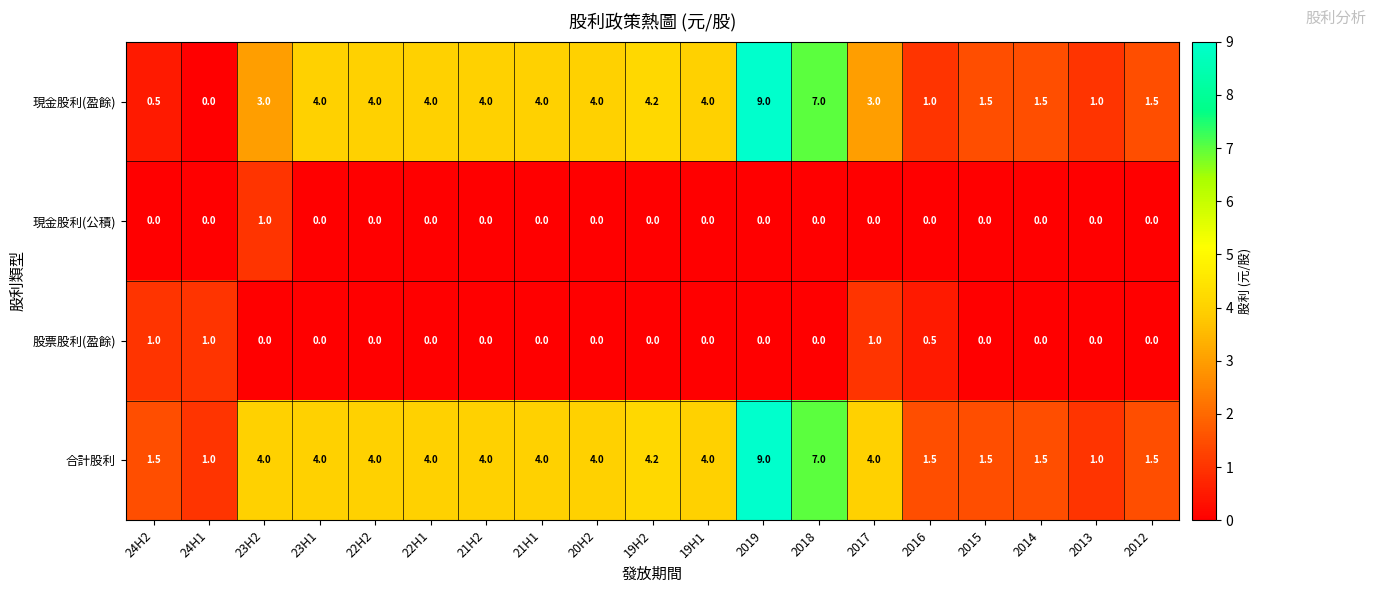

Which series has the largest total across all categories?

合計股利